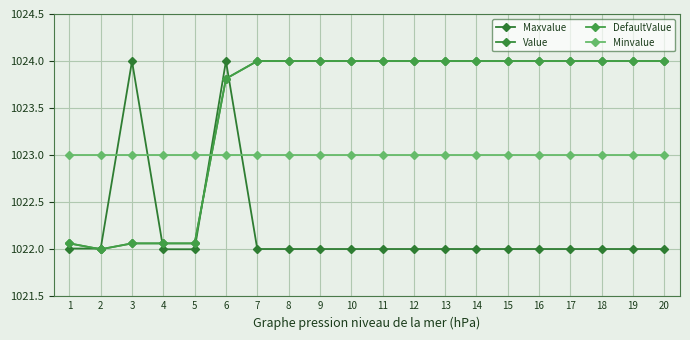

True or false: Minvalue has more than 0 interior local peaks.

False